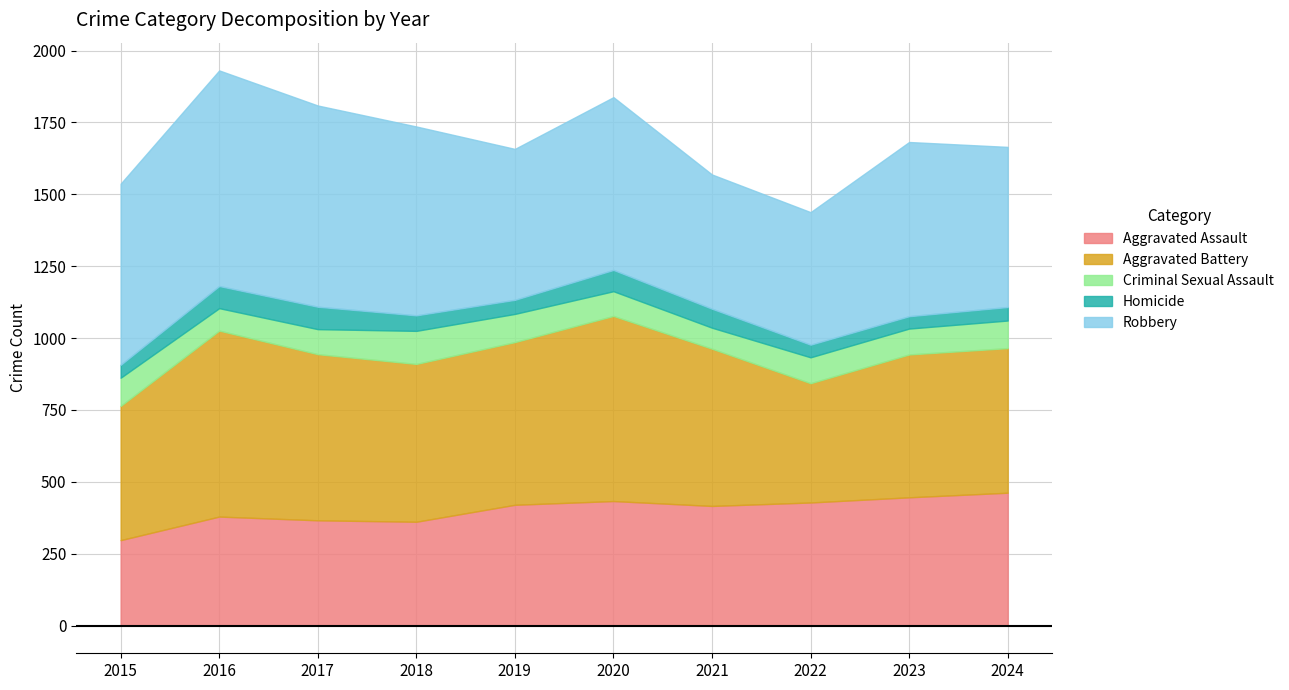

Where is the first local maximum for Aggravated Battery?

2016